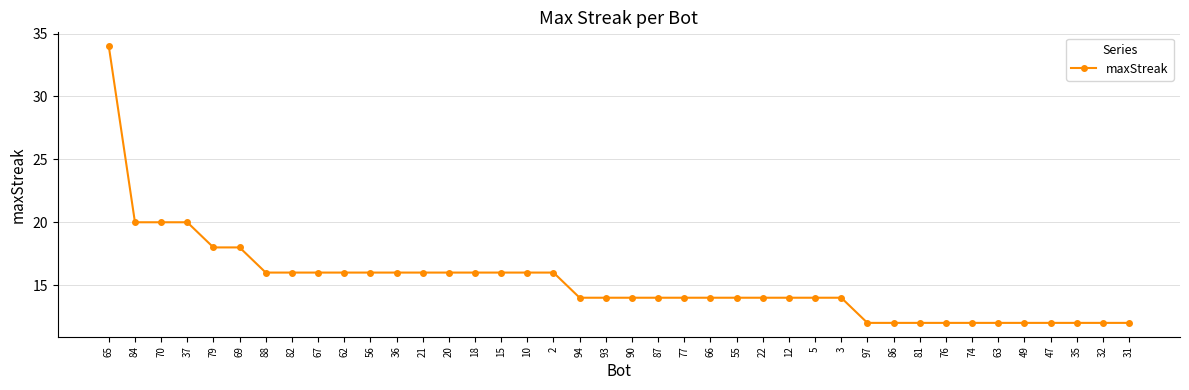

What is the greatest value displayed?

34